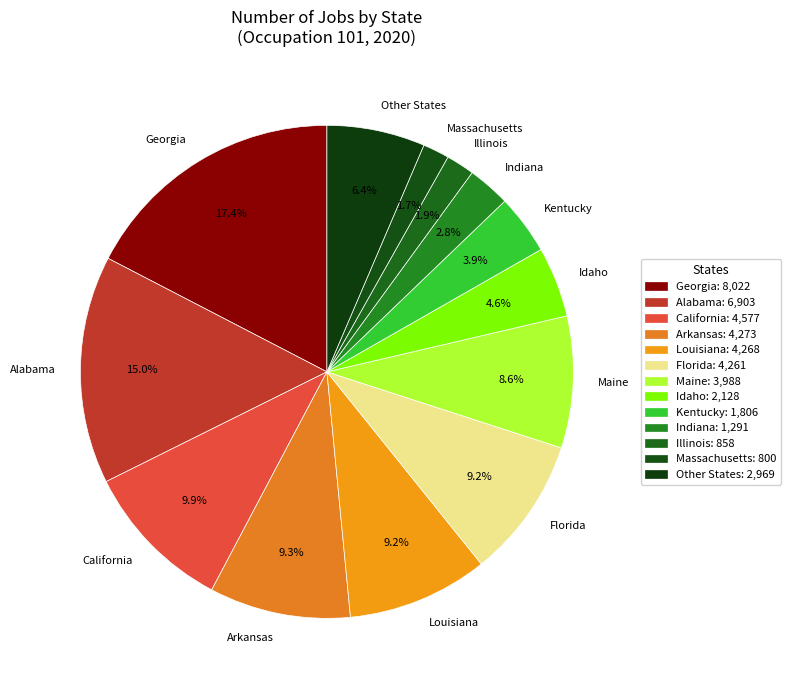

Which slice is the largest?

Georgia